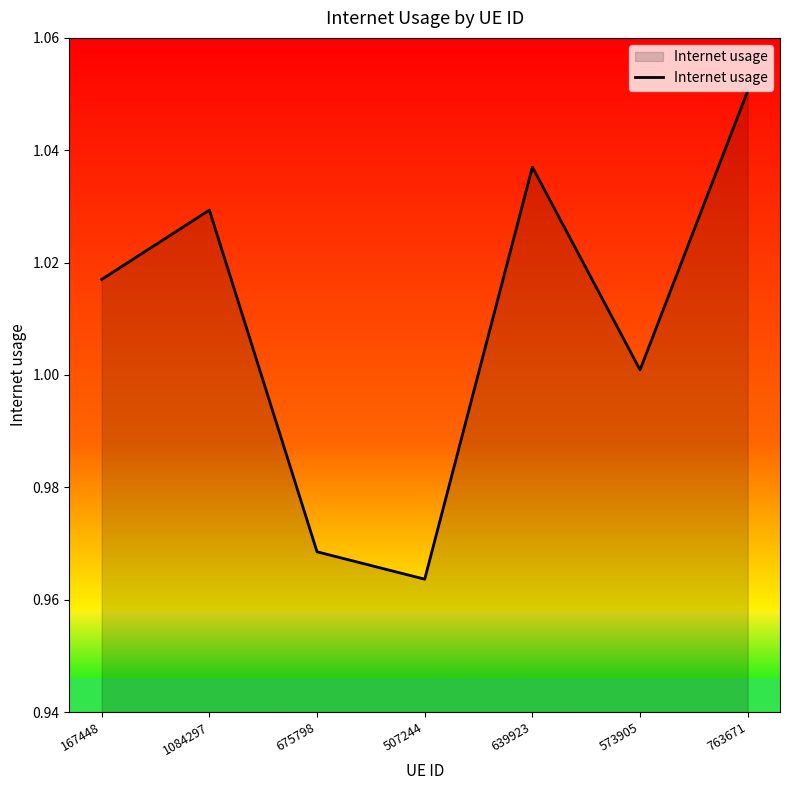

How many interior local valleys (lower than both neighbors) does the data have?

2